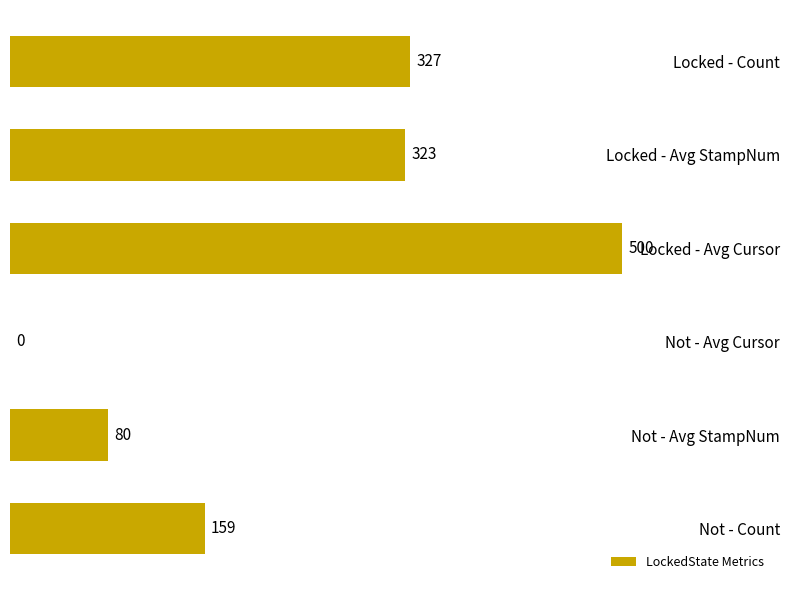

Reading top to bottom, extract all data points from this chart.

Locked - Count=327	Locked - Avg StampNum=323	Locked - Avg Cursor=500	Not - Avg Cursor=0	Not - Avg StampNum=80	Not - Count=159